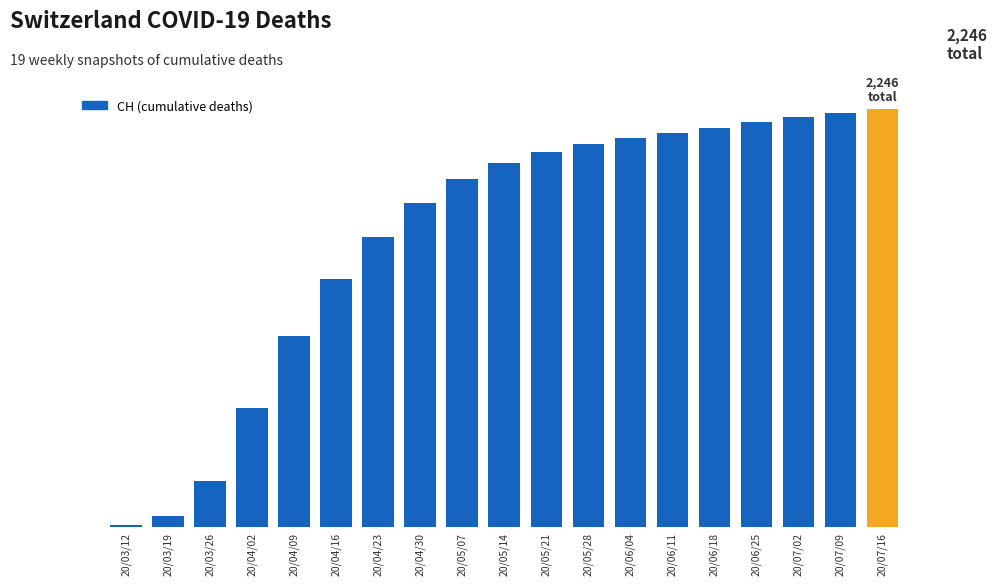

What is the label of the 7th bar from the left?

20/04/23